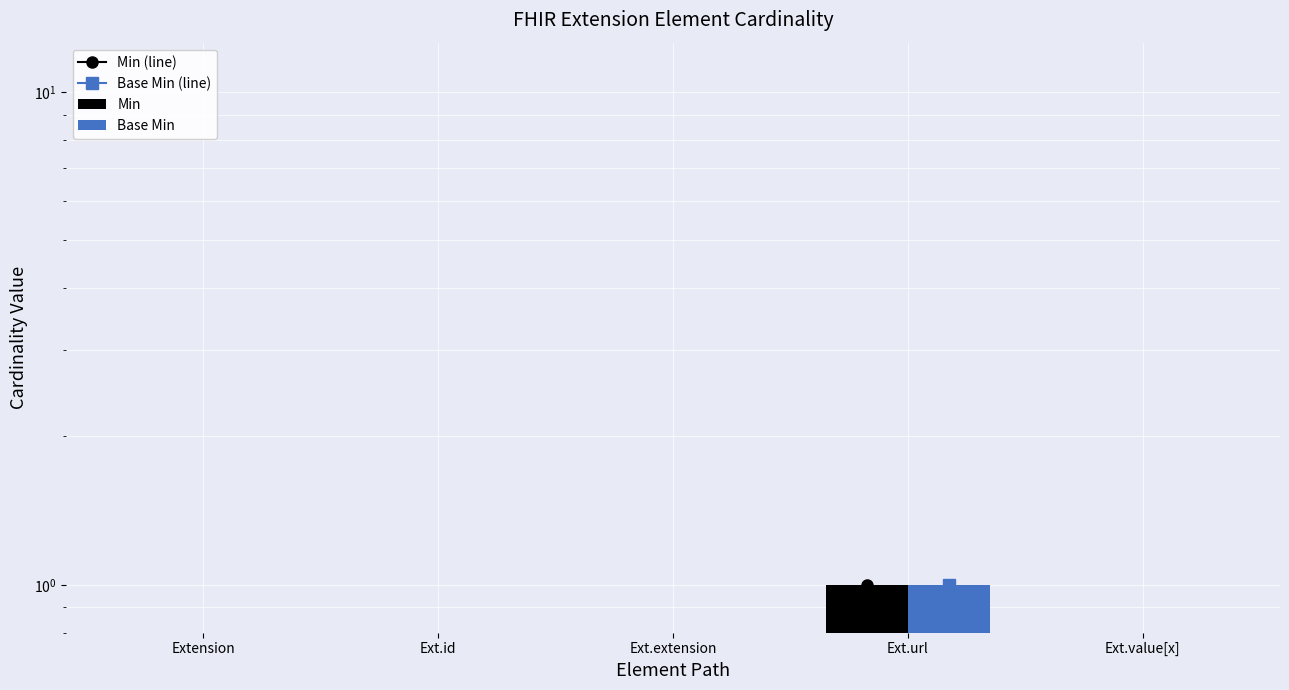

List the labels in order of Min (line) value, largest first.

Ext.url, Extension, Ext.id, Ext.extension, Ext.value[x]